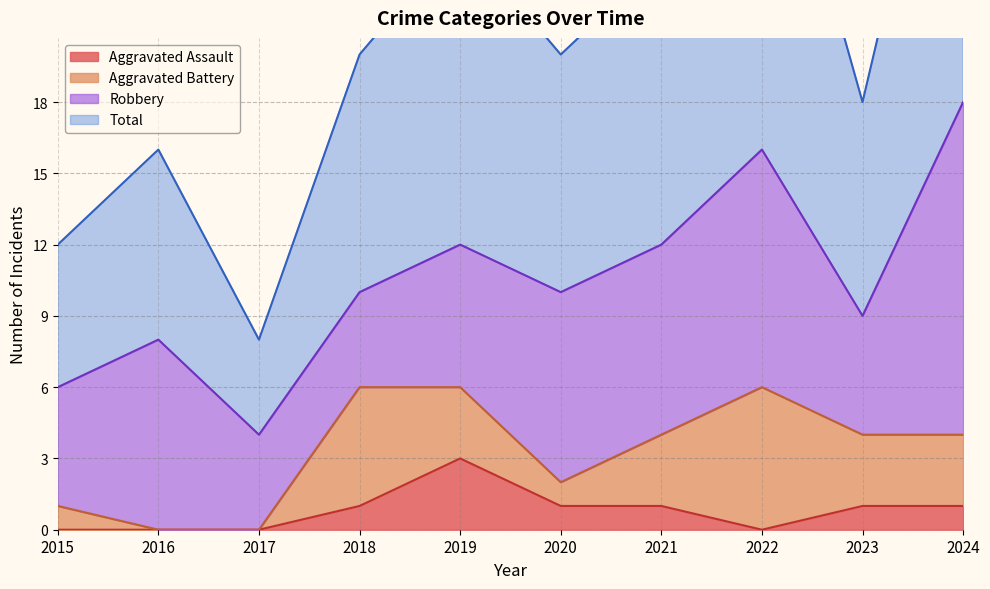

What is the spread (max minus min) of values at 2023?

17